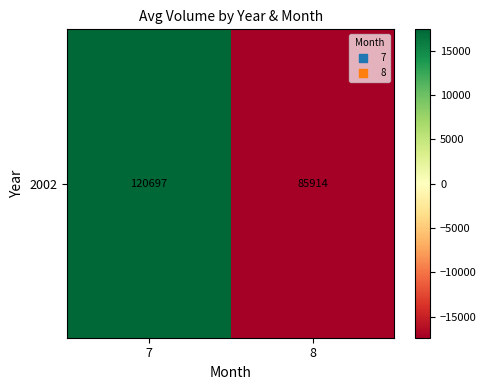

Which has a higher value, 8 or 7?

7